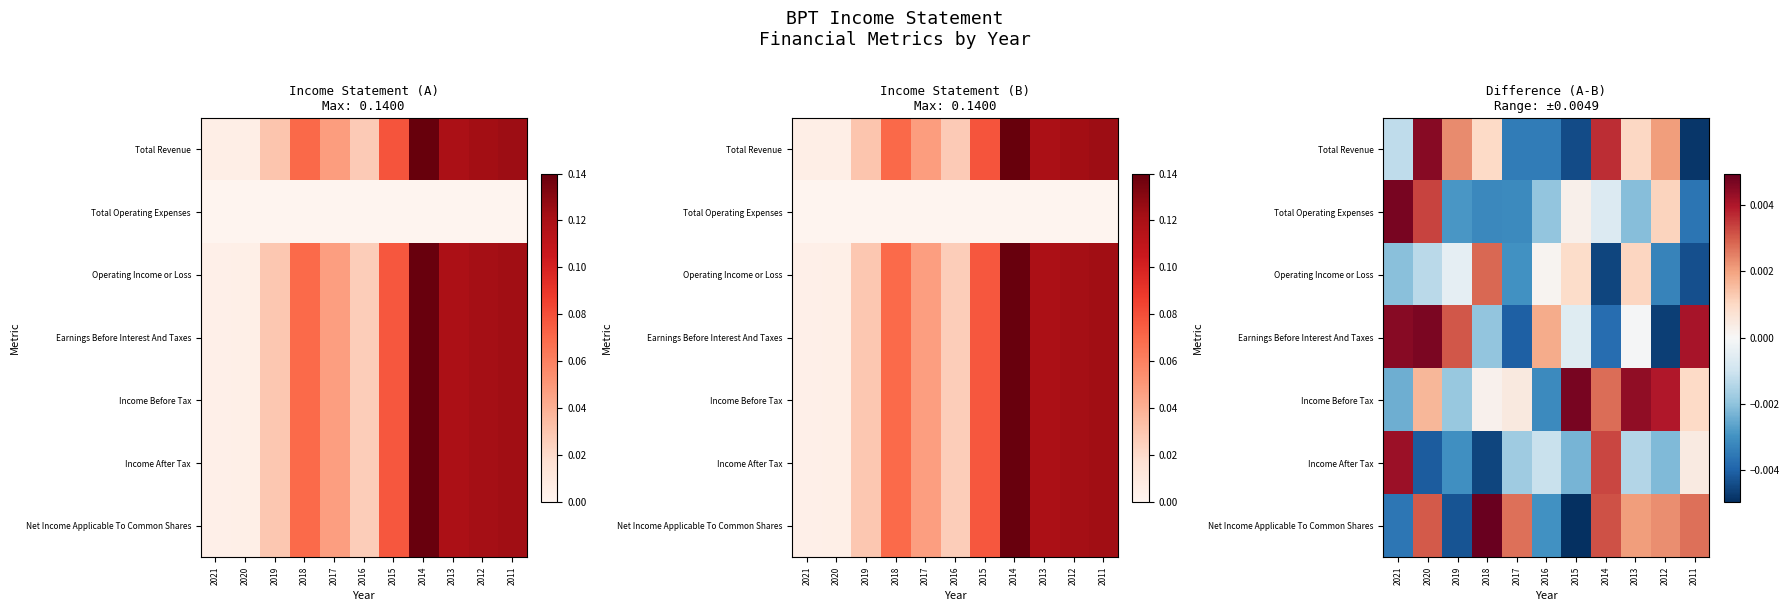

True or false: Earnings Before Interest And Taxes has a value of 0.0 at 2020.

False